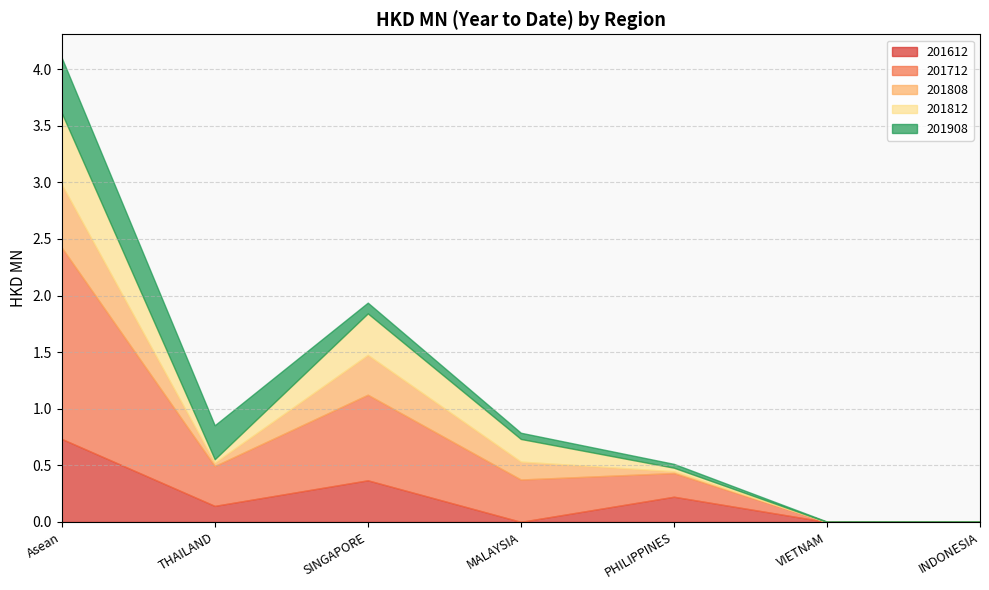

What position from the left is Asean?

1